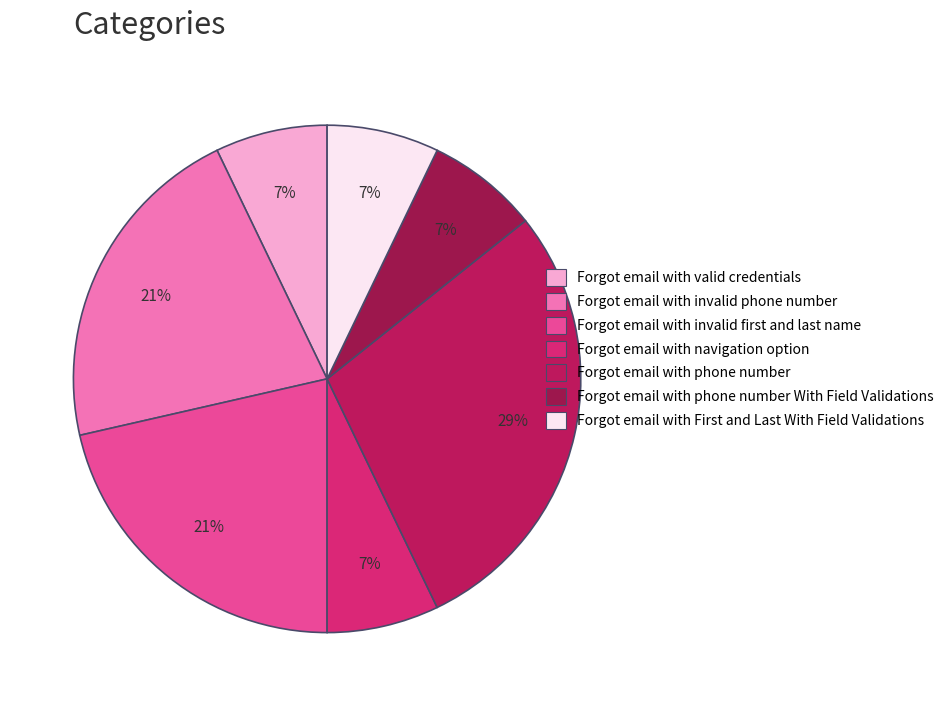

Is there any slice that represents more than half of the pie?

No